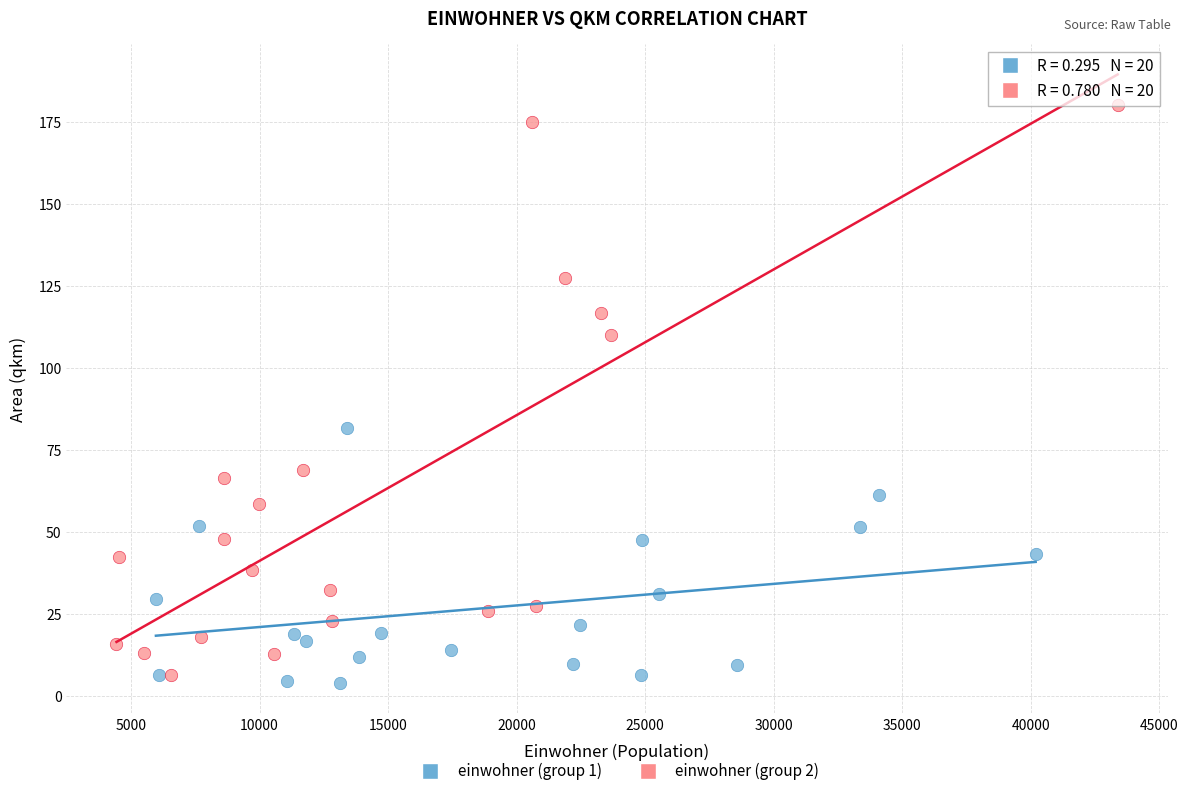

Which series has the widest spread of Y values?

einwohner (group 2)